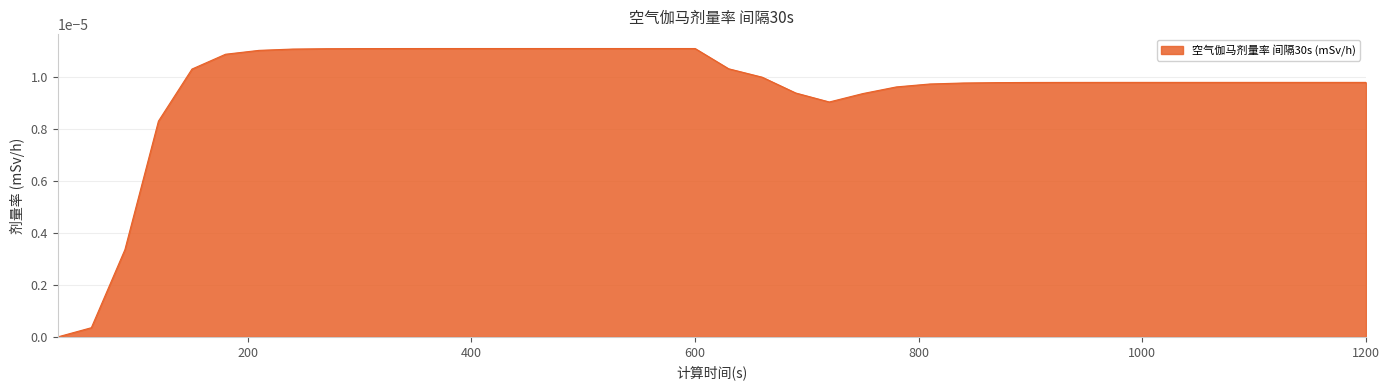

How many lines are shown in the chart?

1